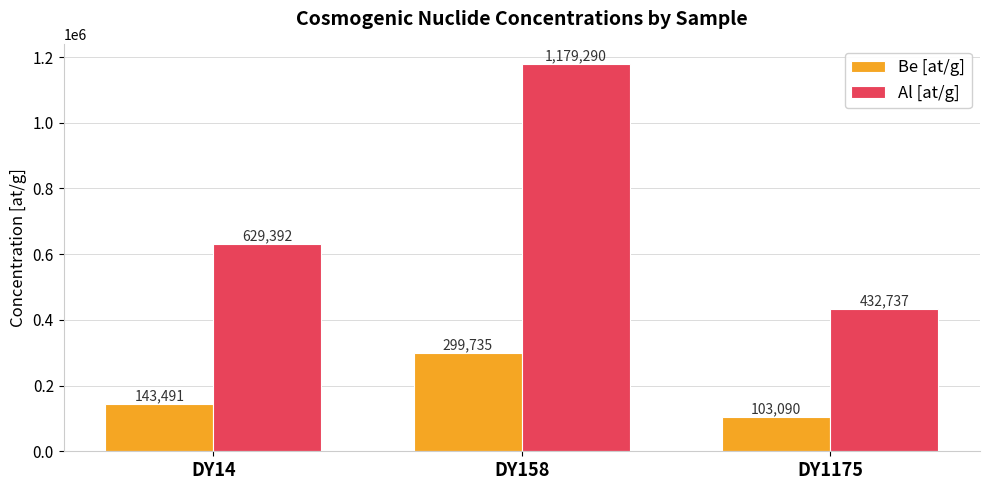

What is the sum of the Al [at/g] values at DY1175 and DY158?

1612026.7